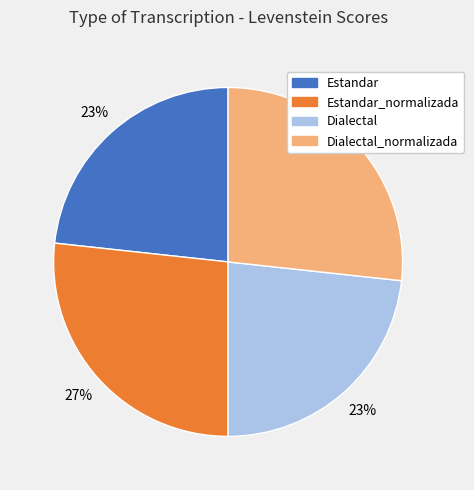

Is there any slice that represents more than half of the pie?

No